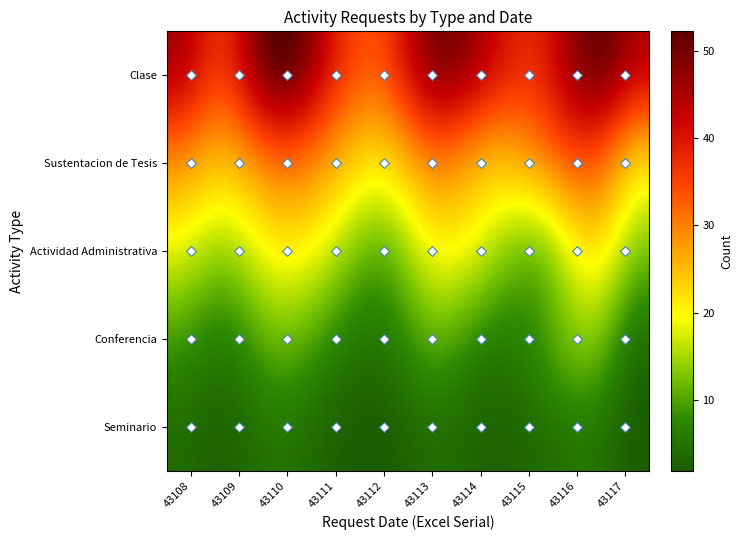

Reading left to right, list all the values displayed in this chart.

Clase: 45	38	52	41	35	48	43	39	50	44
Sustentacion de Tesis: 32	28	35	30	25	33	29	31	36	27
Actividad Administrativa: 18	15	20	17	12	19	16	14	21	13
Conferencia: 8	6	10	7	5	9	6	8	11	4
Seminario: 4	3	5	3	2	4	3	4	5	2